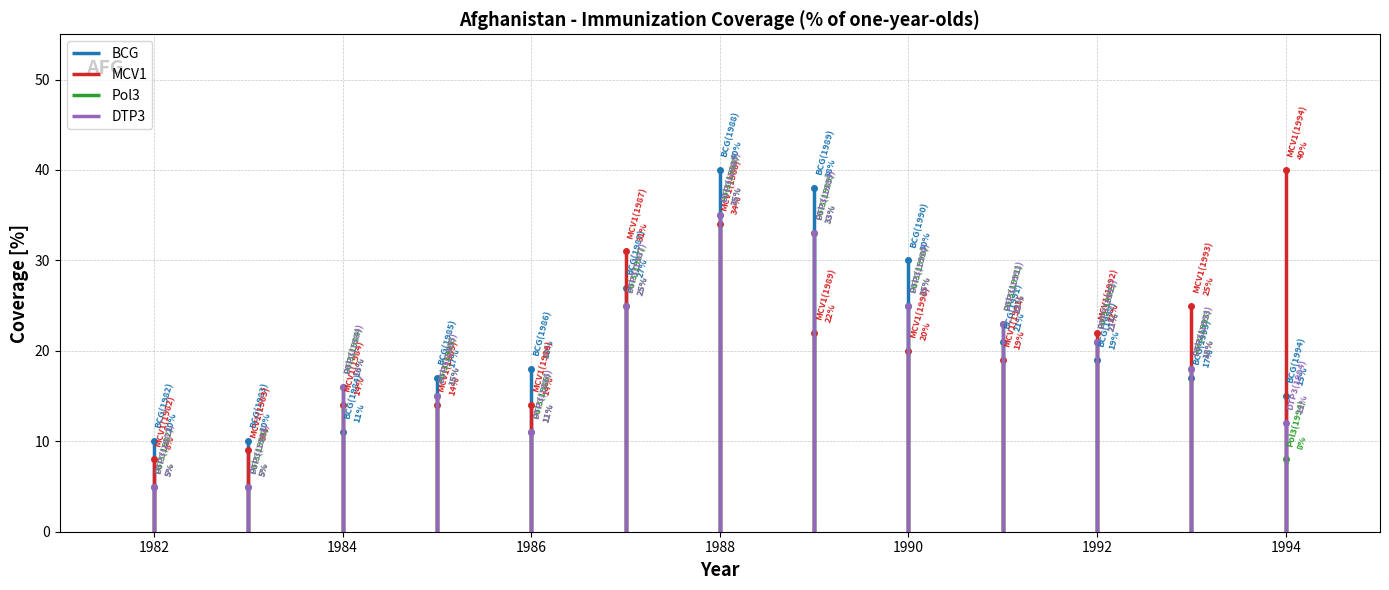

Where does the BCG series first go above 18?

1987